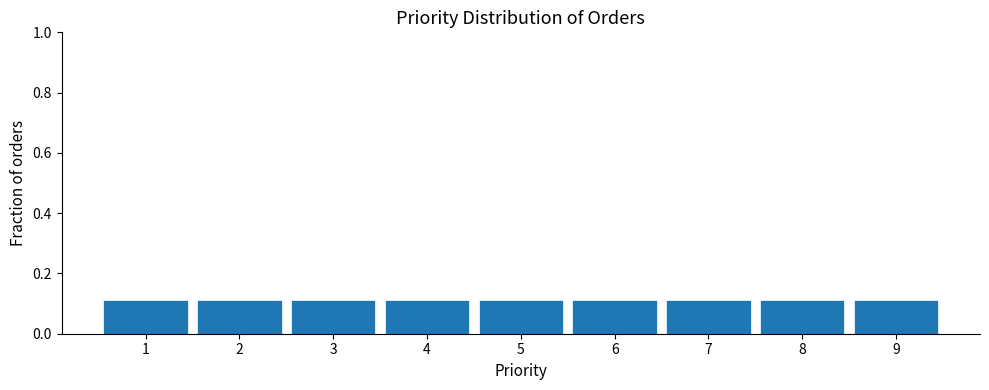

How tall is the bar that spans 5.5 to 6.5 on the x-axis? The values are not printed on the chart, so give them approximately, as read against the axis.

0.12